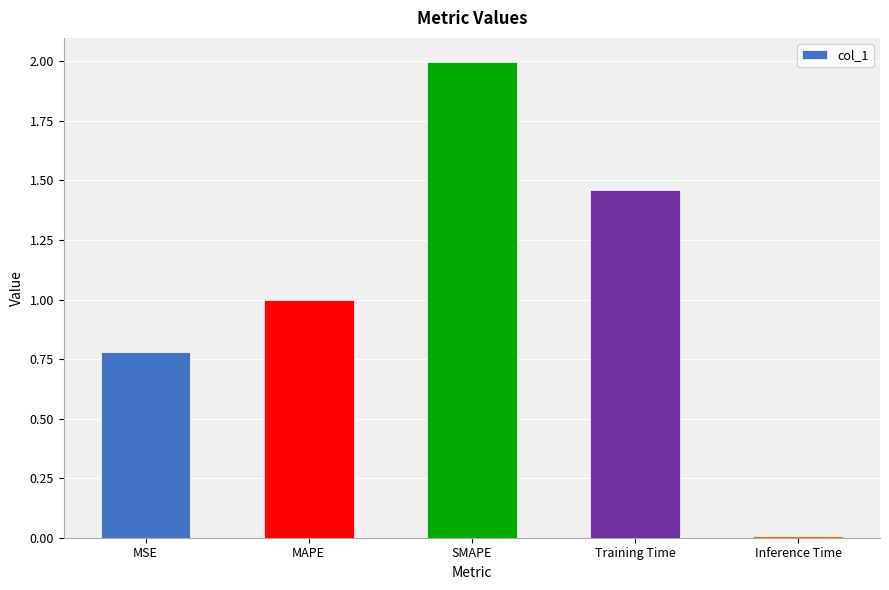

What is the label of the 3rd bar from the right?

SMAPE